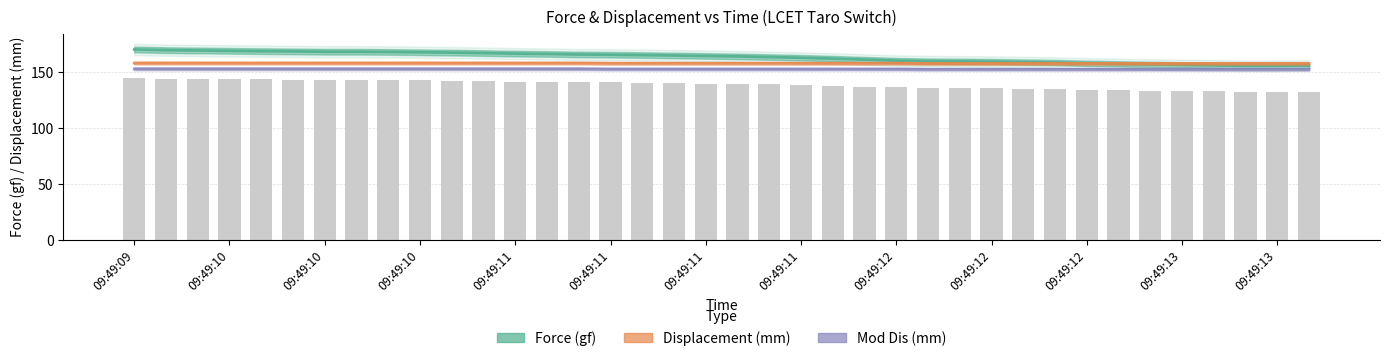

How many bars are there in each group?

3